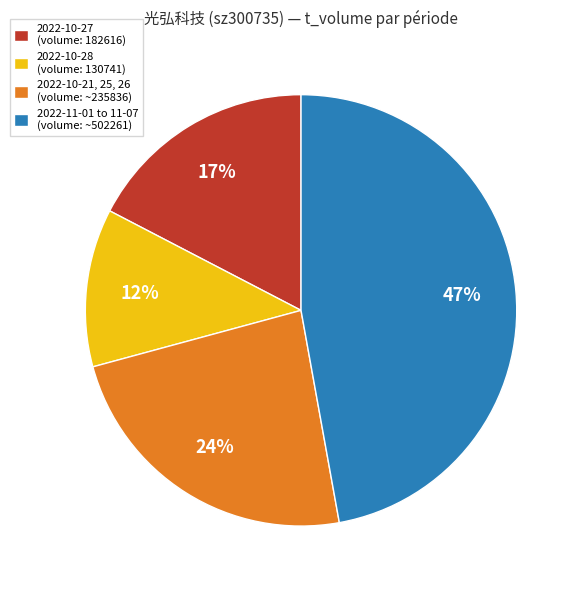

Rank the categories by value from lowest to highest.

2022-10-28 (volume: 130741), 2022-10-27 (volume: 182616), 2022-10-21, 25, 26 (volume: ~235836), 2022-11-01 to 11-07 (volume: ~502261)